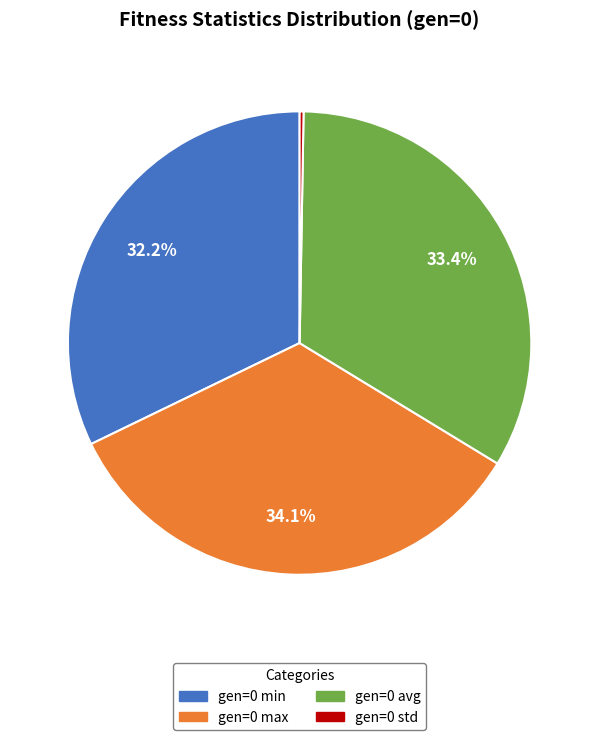

Does gen=0 min represent more than half of the total?

No